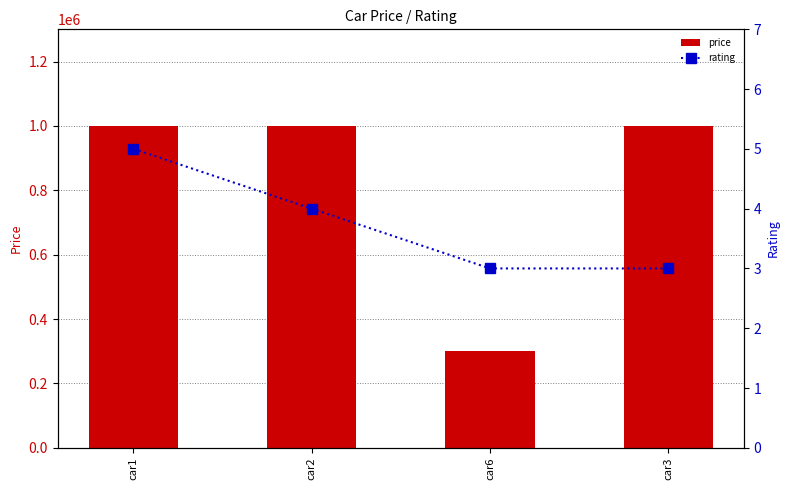

Which category has the highest value in the rating series?

car1